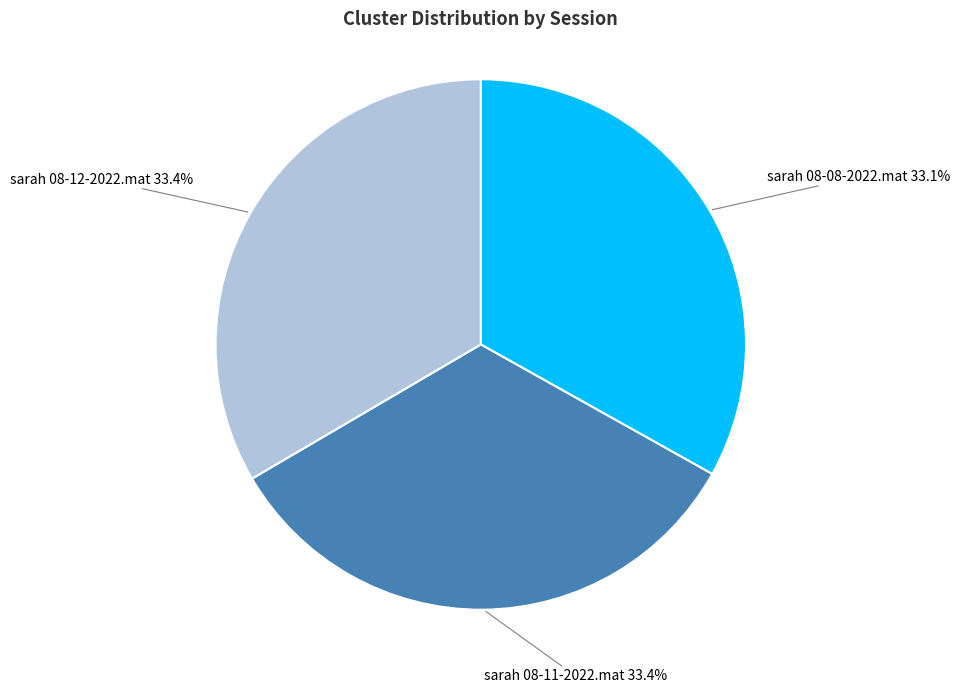

What is the ratio of the value at sarah 08-12-2022.mat to the value at sarah 08-08-2022.mat?

1.0